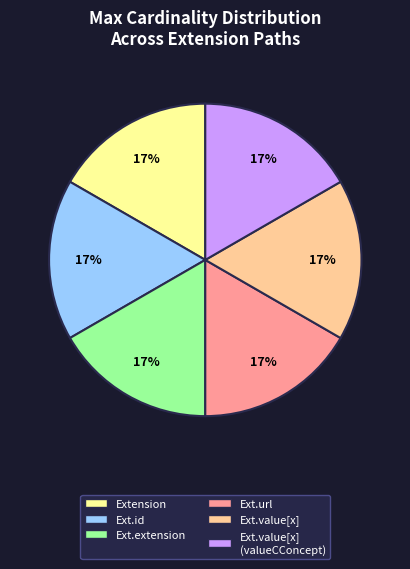

Is there any slice that represents more than half of the pie?

No